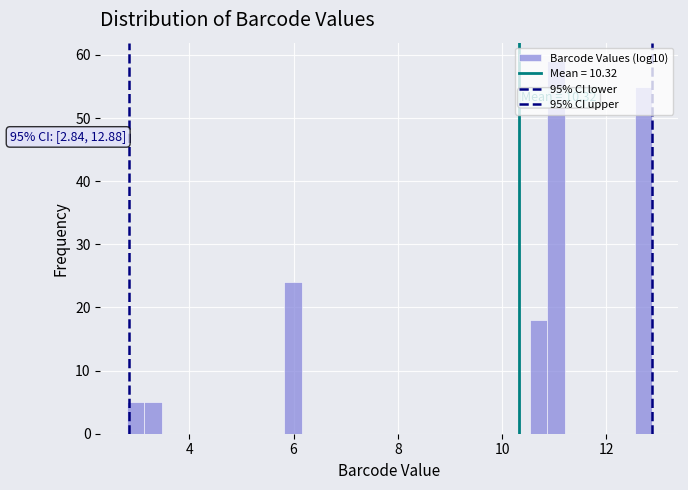

Read against the x-axis, roughly where is the centre of the tallest bar?

11.0